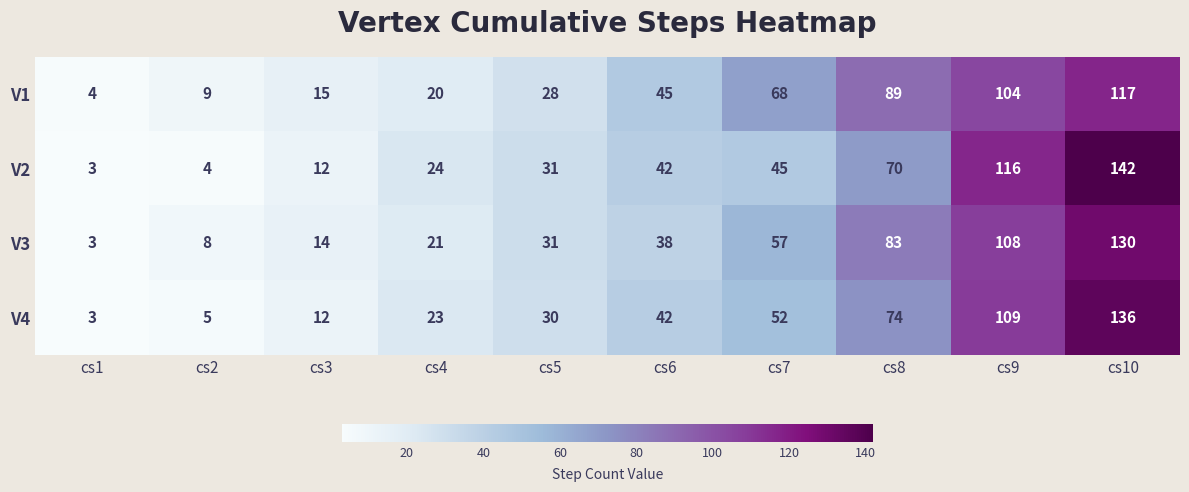

What is the difference between the highest and lowest values at cs8?

19